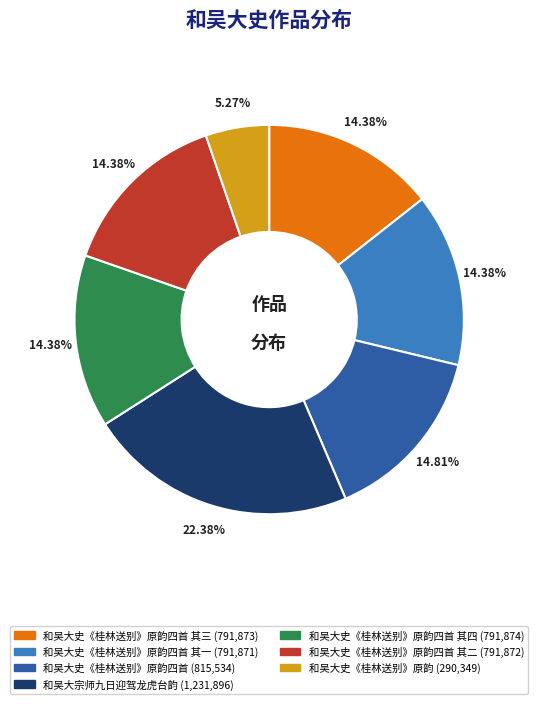

Does any single category account for the majority?

No